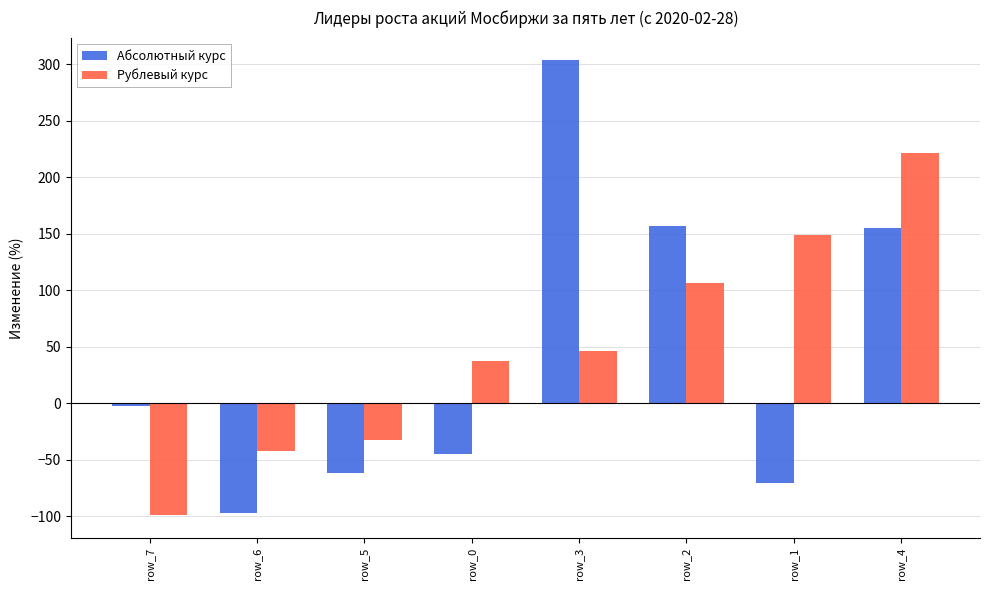

At which category is the sum across all series the highest?

row_4